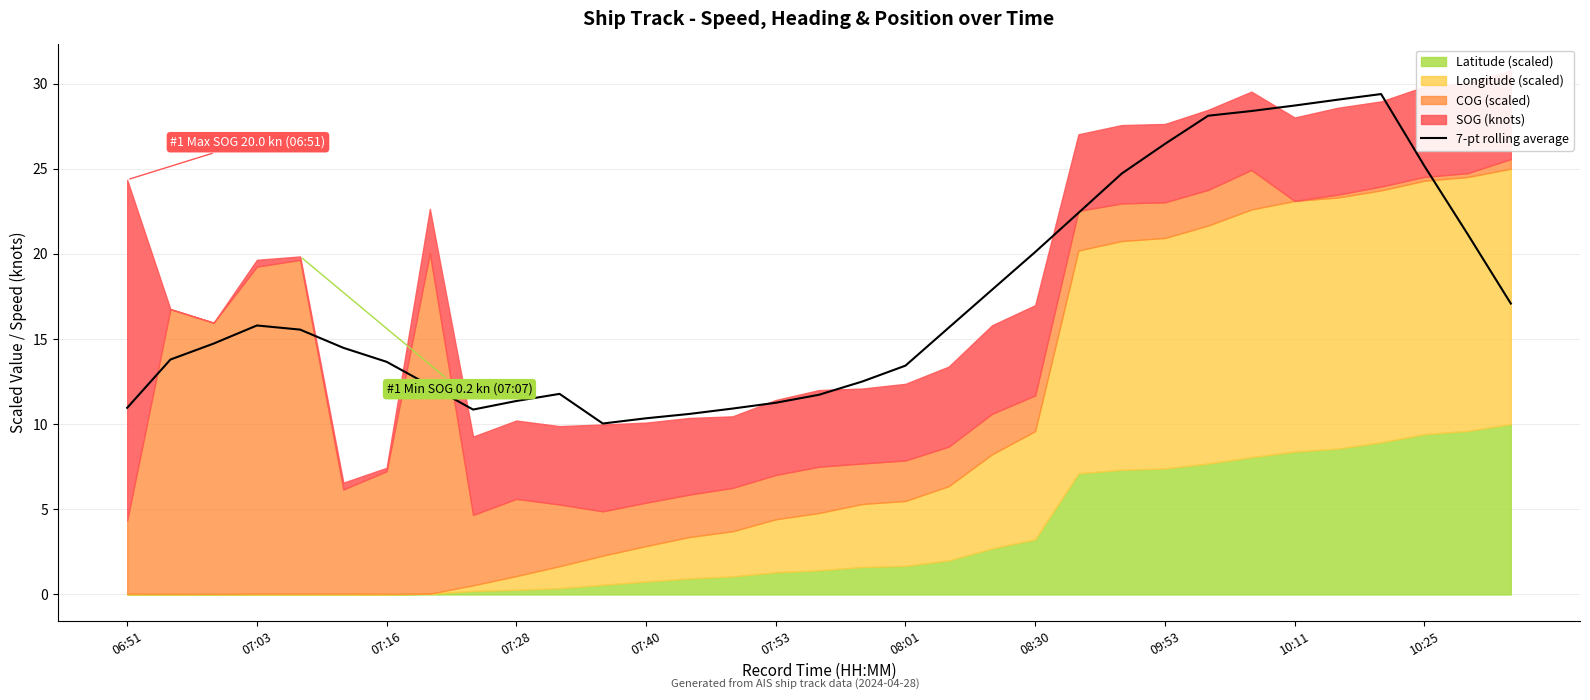

What is the approximate value at 11?

10.0